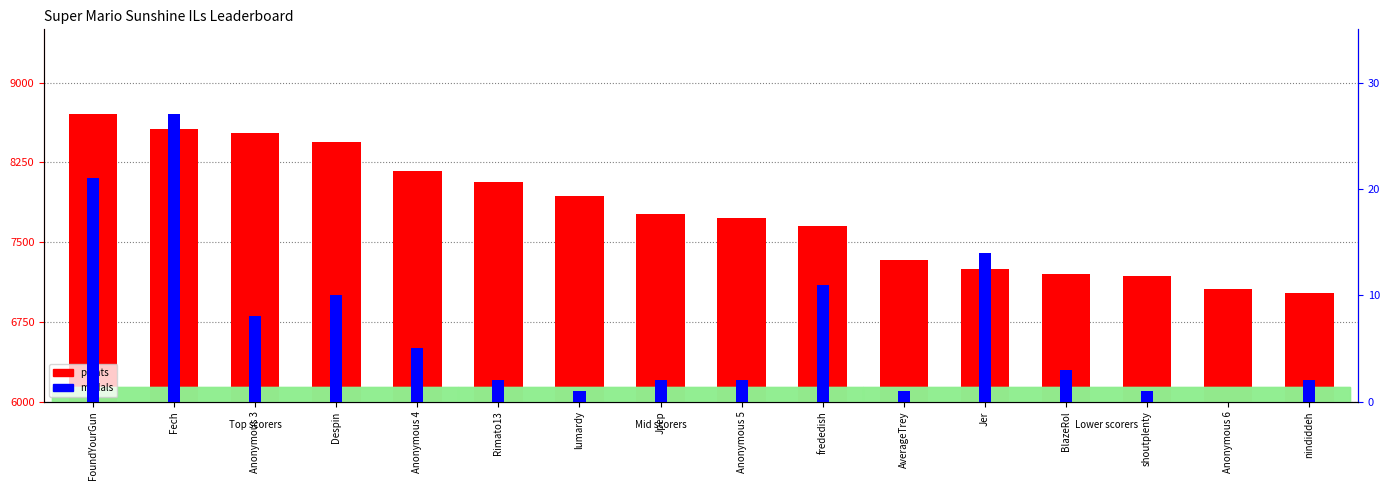

What is the total value across all series at Anonymous 3?

8533